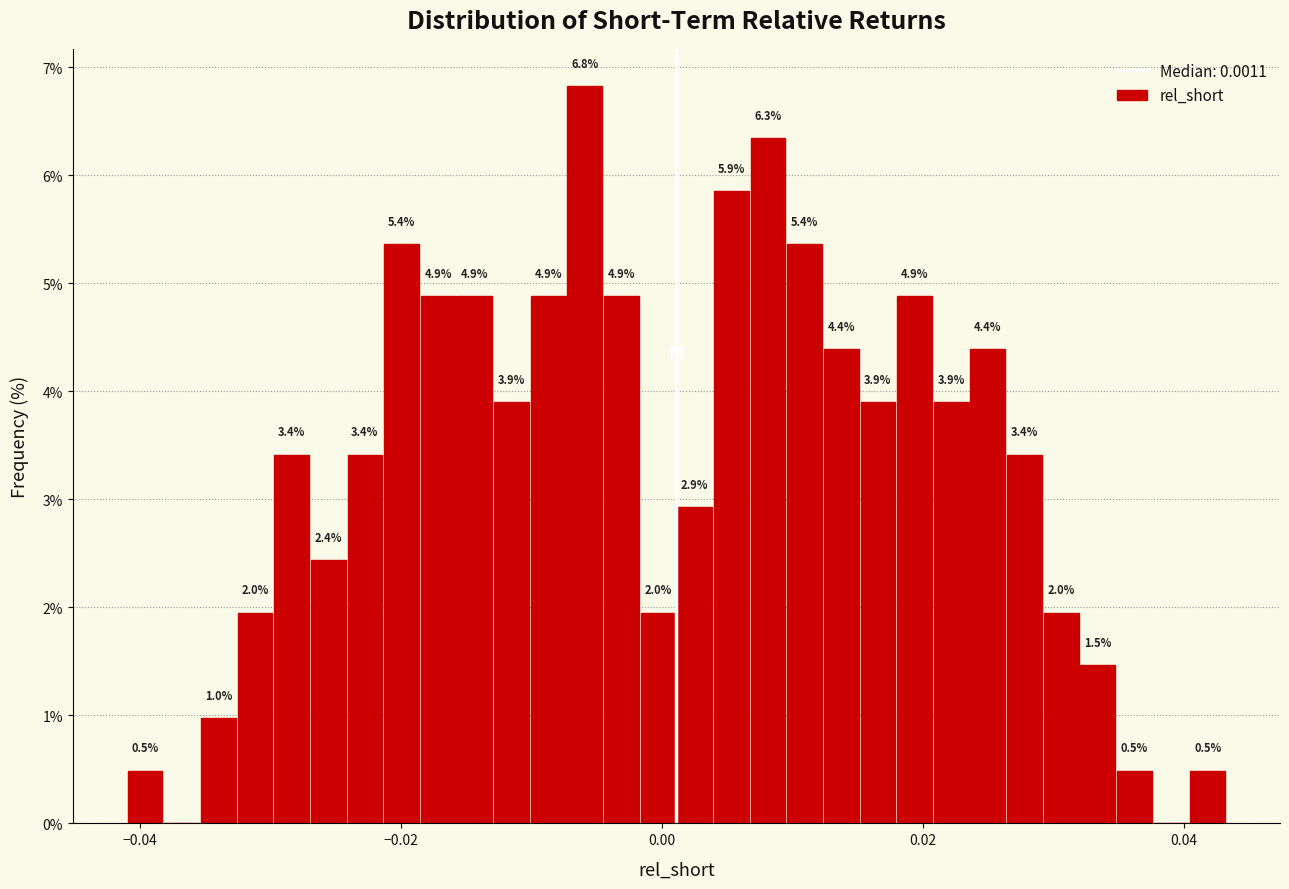

Around what value on the x-axis is the tallest bar? Give the approximate position of its centre, as read against the axis.

-0.006